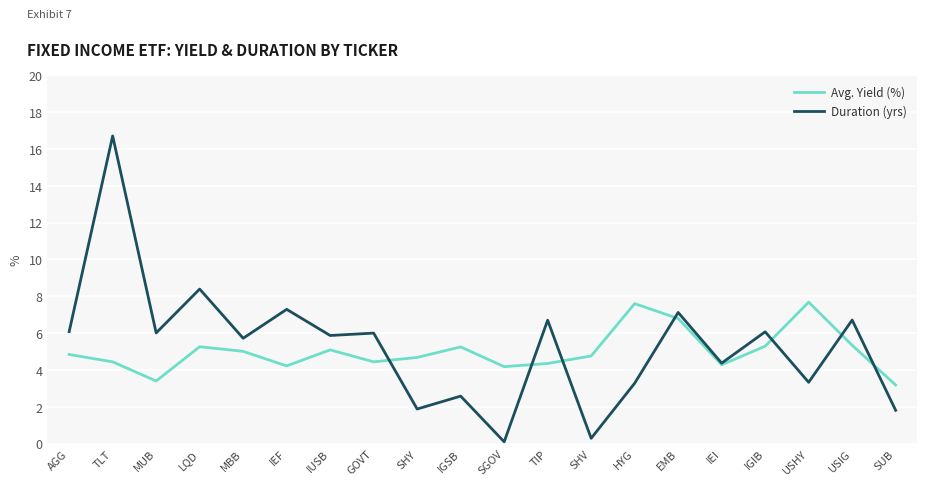

What is the sum of the Avg. Yield (%) values at IGIB and HYG?

12.9